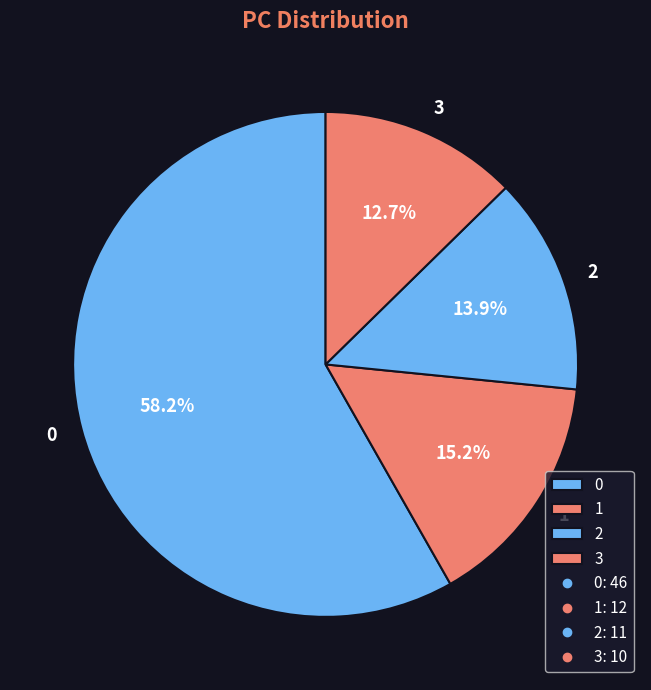

Is there a majority slice in this chart?

Yes